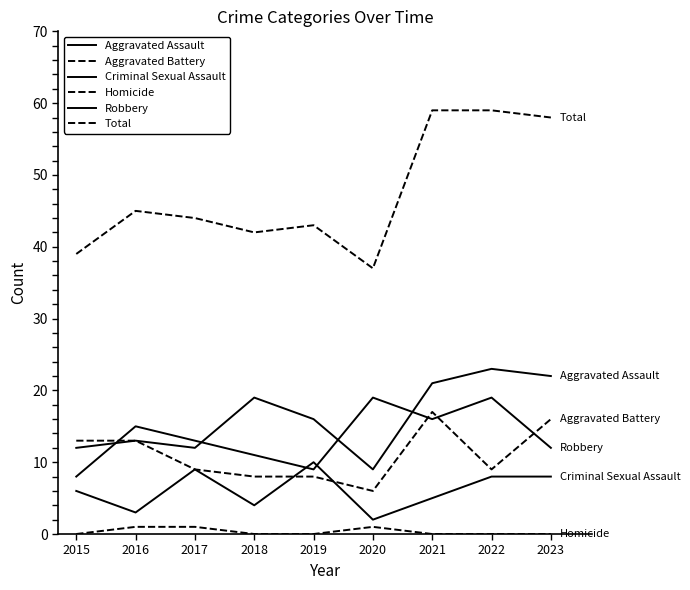

What is the sum of the Total values at 2021 and 2020?

96